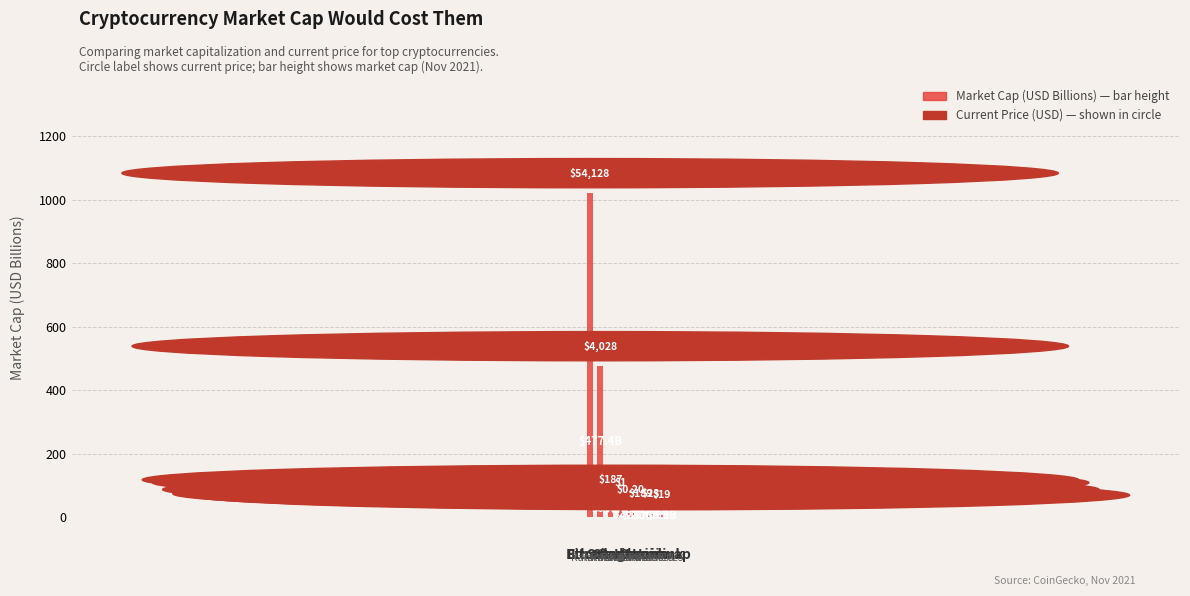

Reading right to left, extract all data points from this chart.

8.6	10.9	13.0	26.3	47.8	56.8	477.4	1022.0